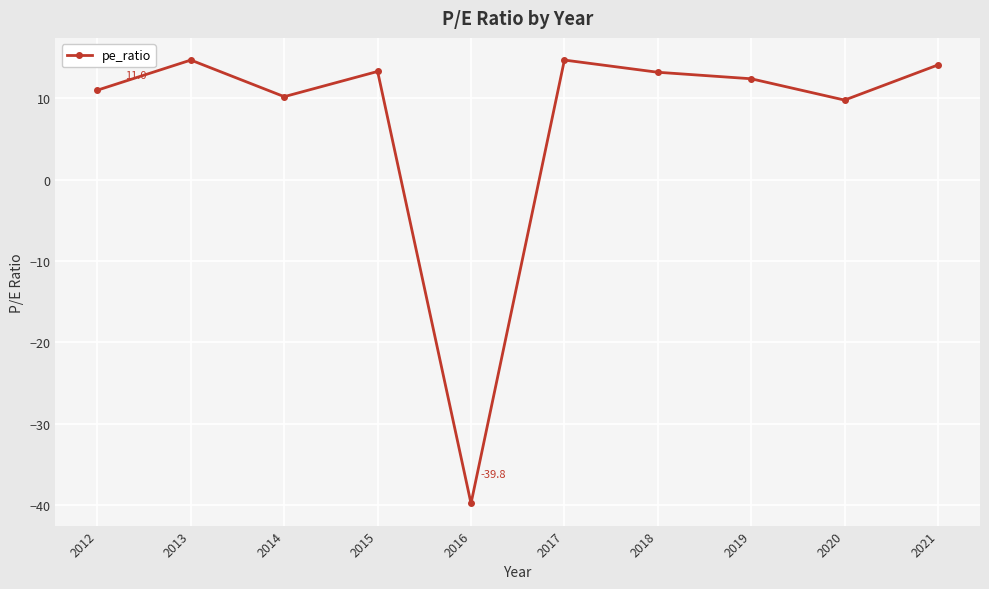

Is this an area chart (filled region under the line)?

No